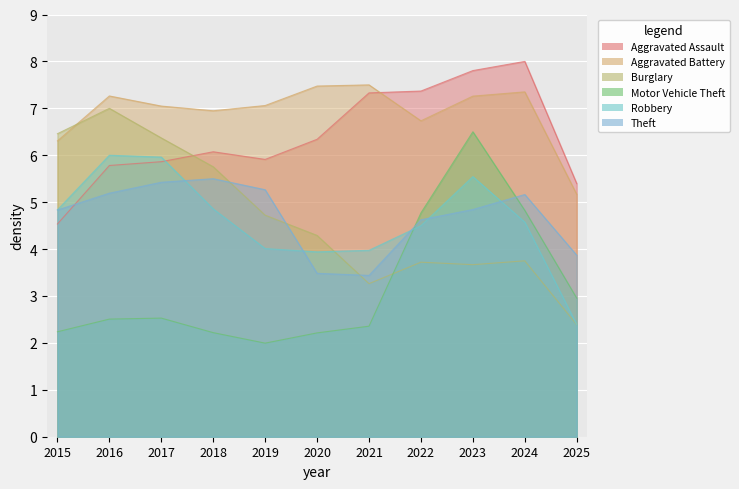

What is the difference between the highest and lowest values at 2022?

3.6